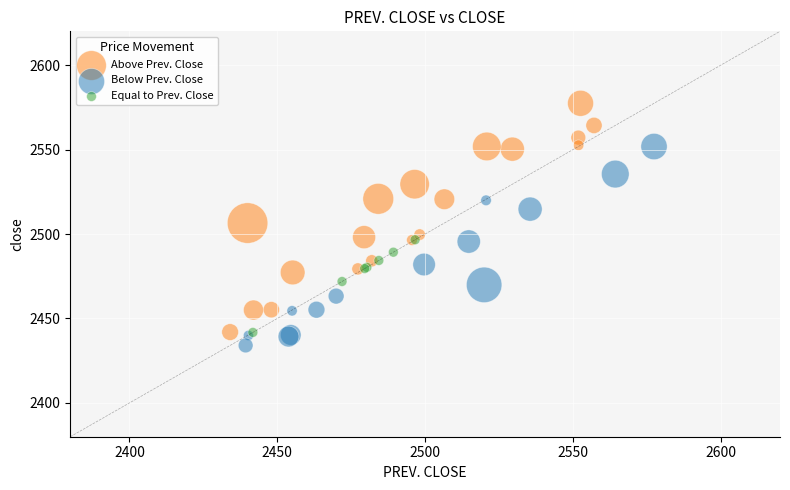

Which series contains the highest Y value?

Above Prev. Close